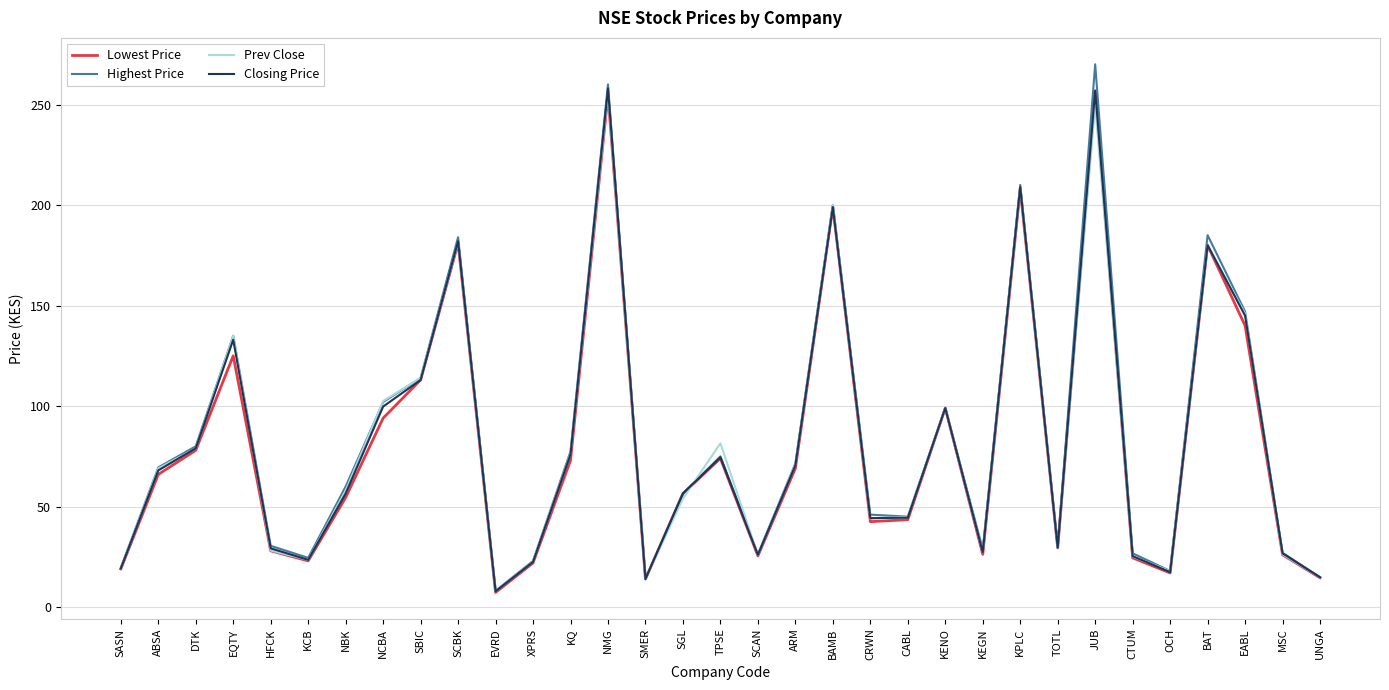

What is the spread (max minus min) of values at SCBK?

3.0